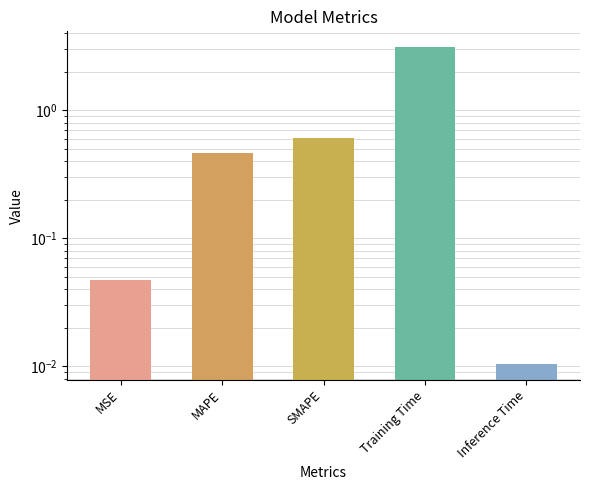

Rank the categories by value from lowest to highest.

Inference Time, MSE, MAPE, SMAPE, Training Time